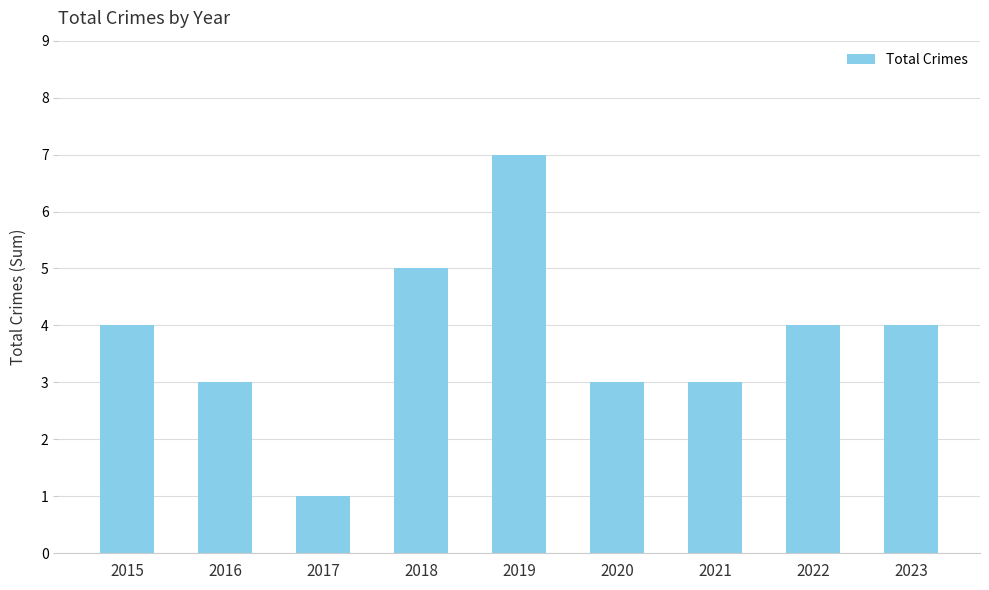

Between 2019 and 2016, which is larger?

2019